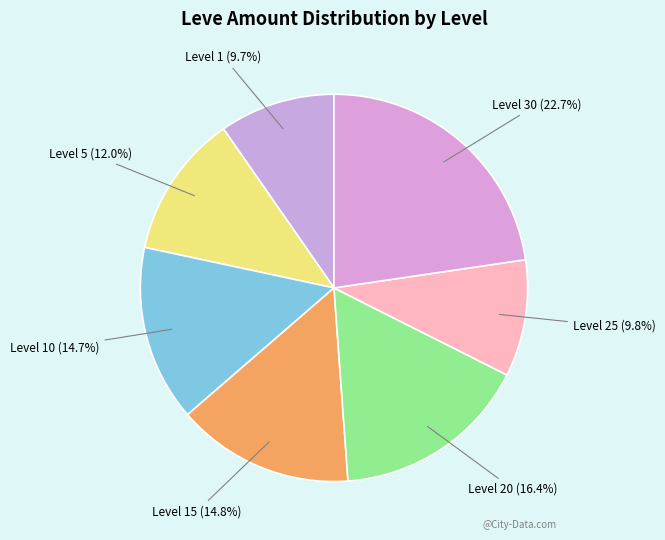

To the nearest percent, what is the difference between the largest and smallest slice percentages?

13%